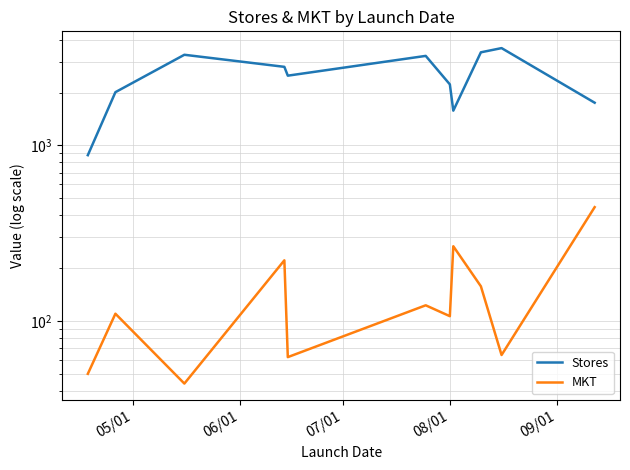

Where is Stores nearest to the value 2232?

08/01